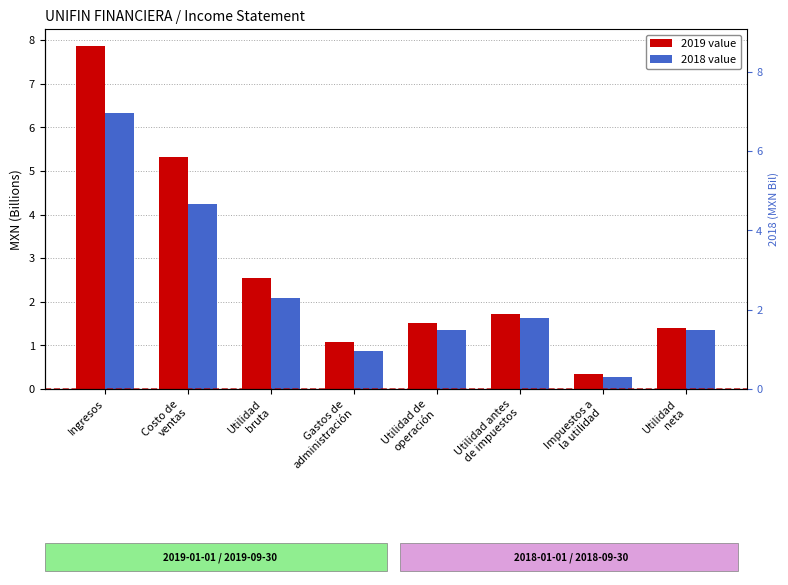

What is the average value of the 2019 series?

2.7